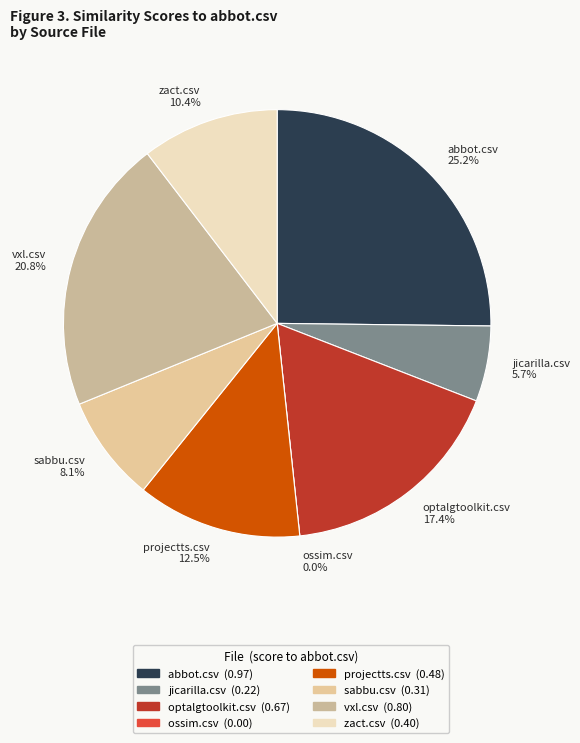

Which slice is the largest?

abbot.csv